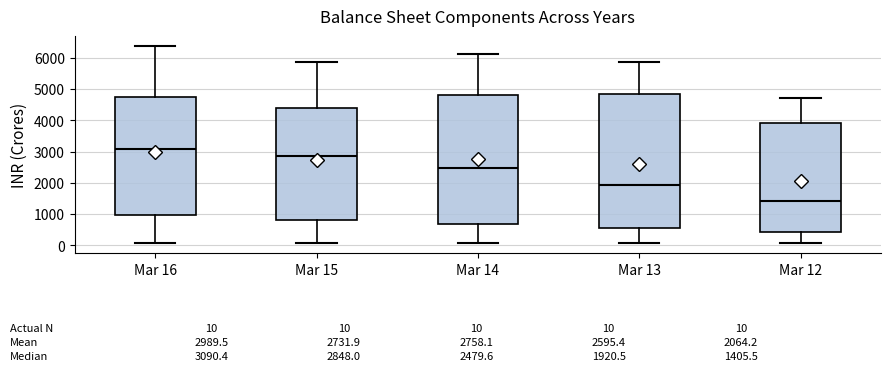

Comparing the boxes themselves (not the whiskers), which one is the tallest?

Mar 13